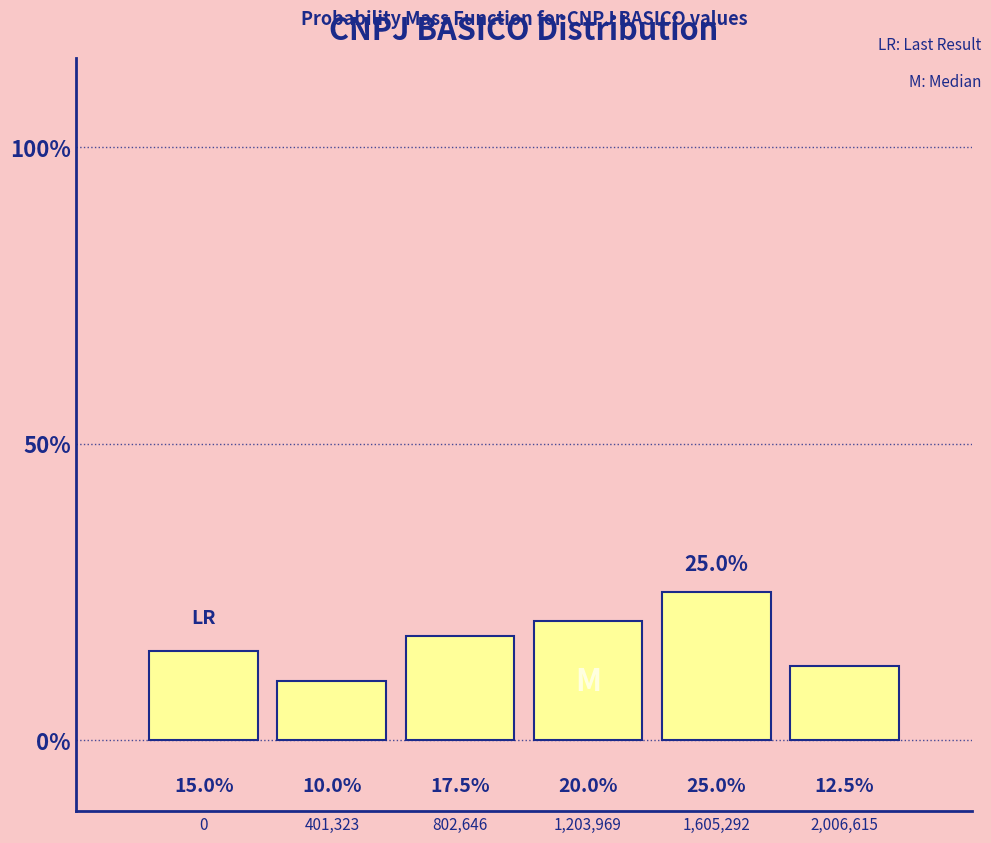

Reading left to right, transcribe all the data shown in this chart.

0=15.0	401,323=10.0	802,646=17.5	1,203,969=20.0	1,605,292=25.0	2,006,615=12.5